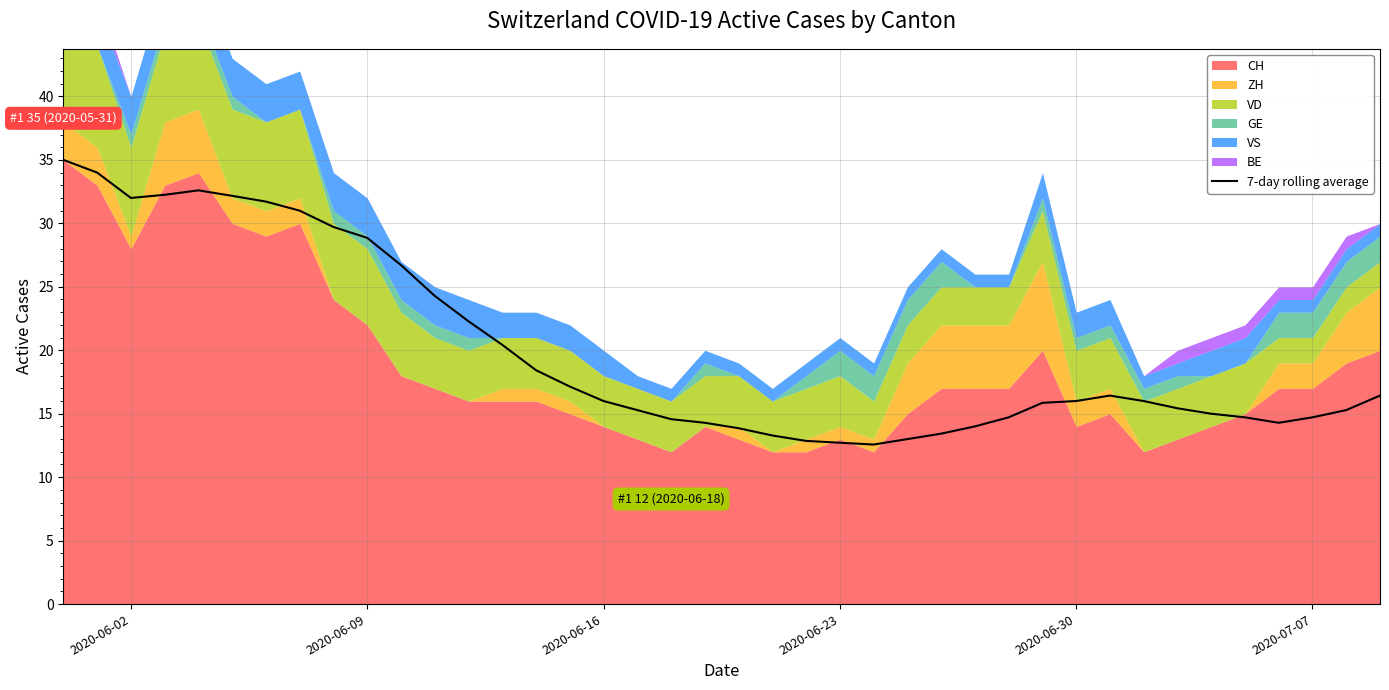

What is the difference between the maximum and second lowest values?

22.3